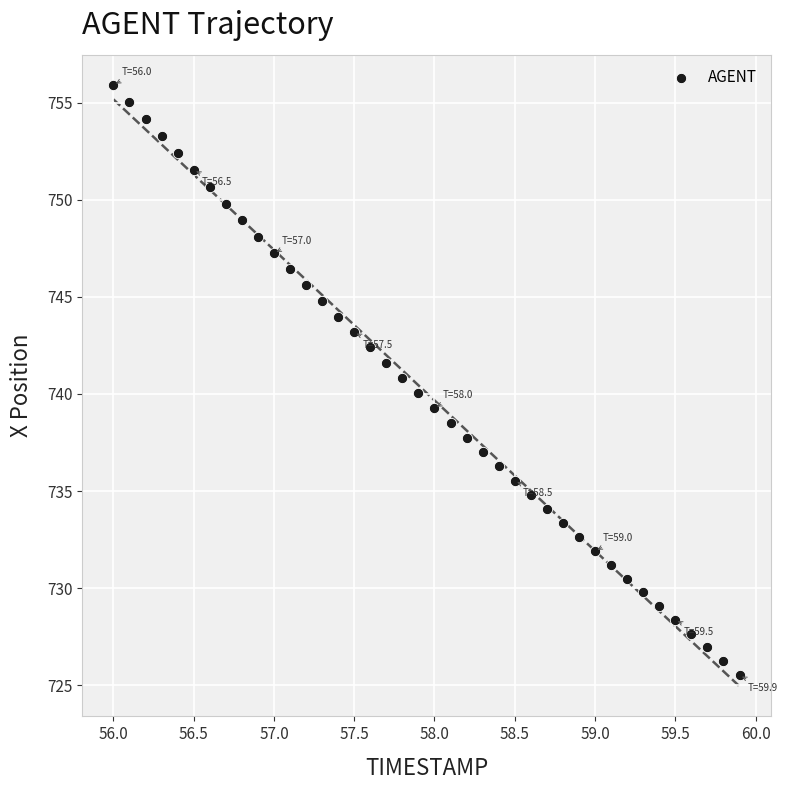

What is the range of X values (max minus min)?

3.9